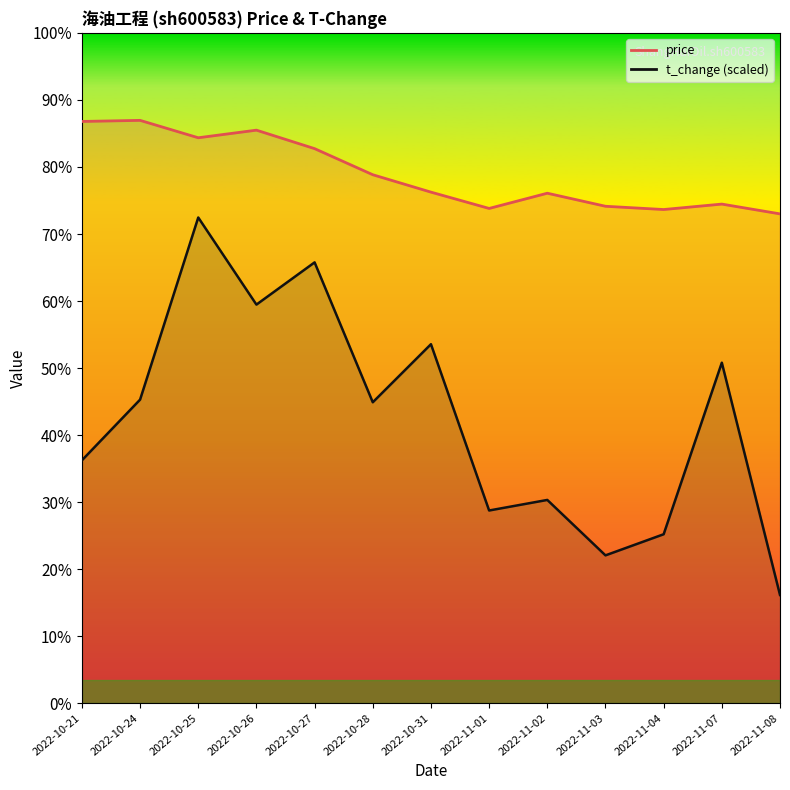

At which label is price closest to 4?

2022-11-08